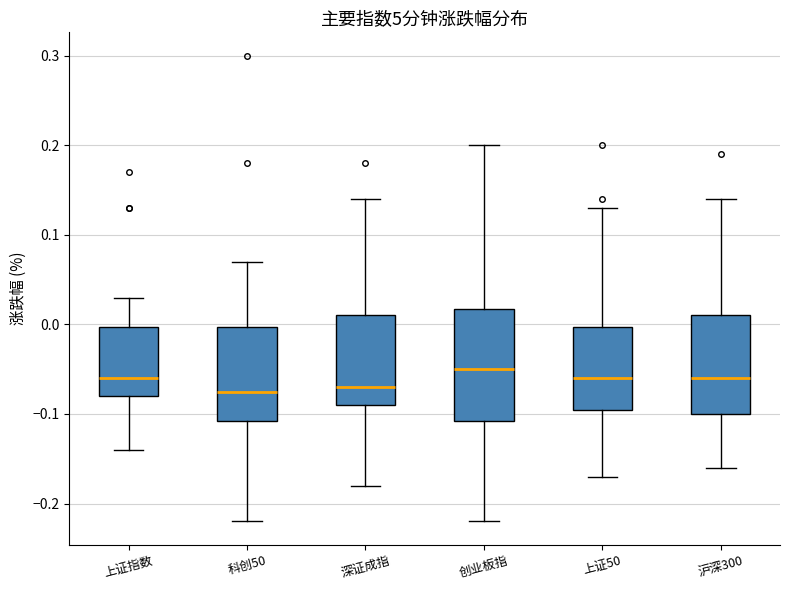

Reading left to right, read every box against the y-axis: the position of its median line, the range the box covers, and the ends of its whiskers. The values are not printed on the chart, so give them approximately, as read against the axis.

上证指数: median -0.06, box -0.08 to 0.00, whiskers -0.14 to 0.03
科创50: median -0.07, box -0.11 to 0.00, whiskers -0.22 to 0.07
深证成指: median -0.07, box -0.09 to 0.01, whiskers -0.18 to 0.14
创业板指: median -0.05, box -0.11 to 0.02, whiskers -0.22 to 0.20
上证50: median -0.06, box -0.09 to 0.00, whiskers -0.17 to 0.13
沪深300: median -0.06, box -0.10 to 0.01, whiskers -0.16 to 0.14